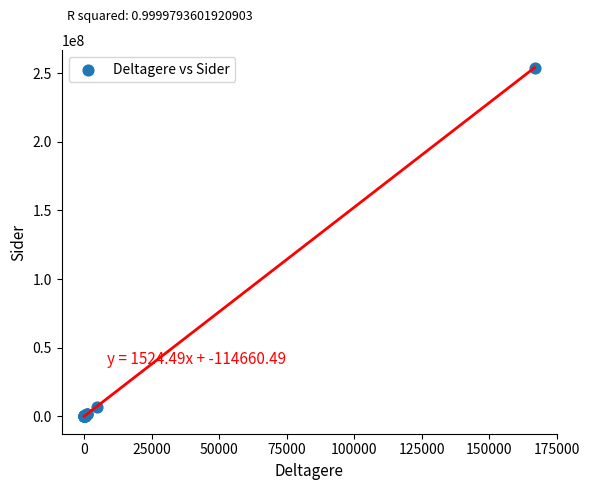

What Y value in the scatter plot is closest to 127097288?

6412023